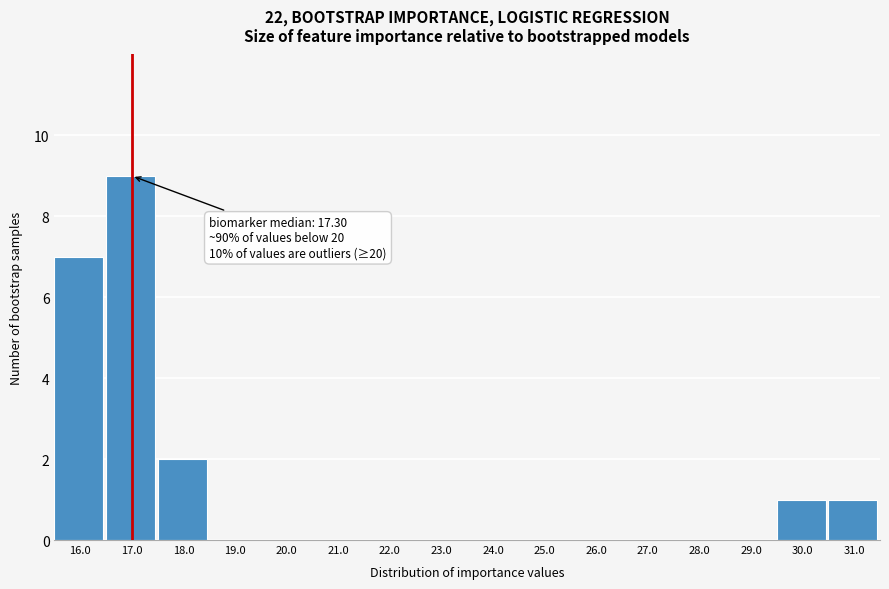

Reading left to right, what are all the values shown in this chart?

16.0=7	17.0=9	18.0=2	19.0=0	20.0=0	21.0=0	22.0=0	23.0=0	24.0=0	25.0=0	26.0=0	27.0=0	28.0=0	29.0=0	30.0=1	31.0=1